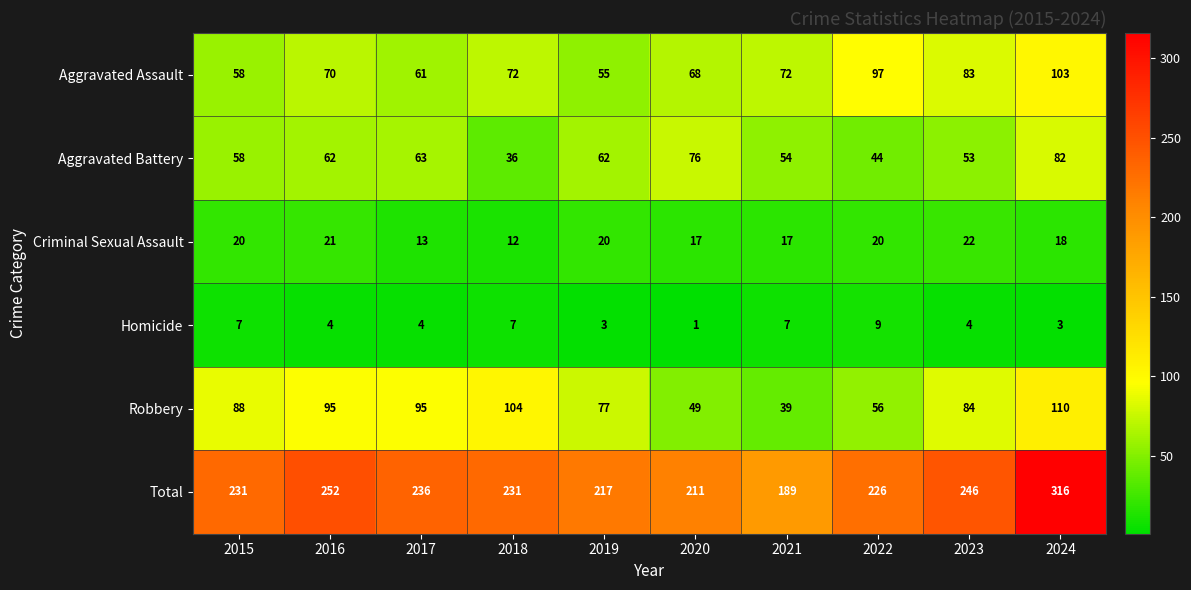

What is the difference between the Robbery values at 2023 and 2022?

28